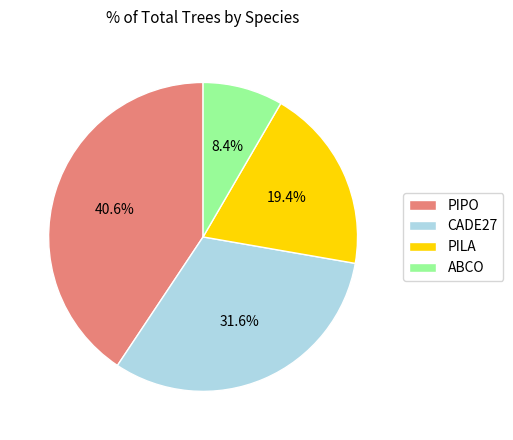

How many segments does this pie chart have?

4